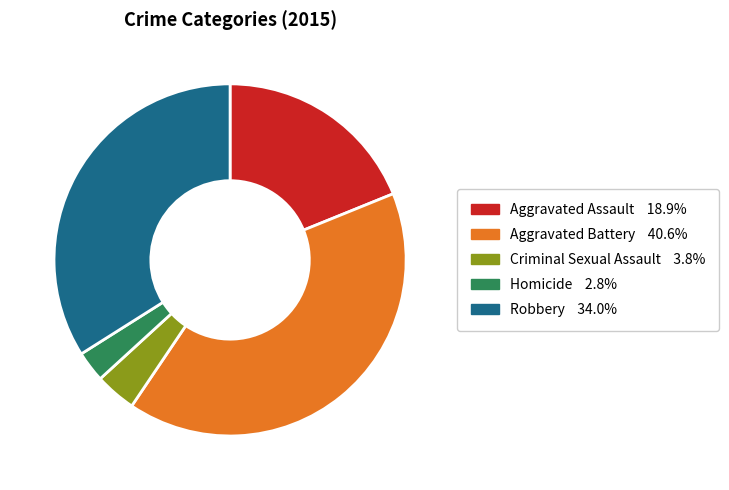

Is it true that Homicide is 14% of the pie?

False